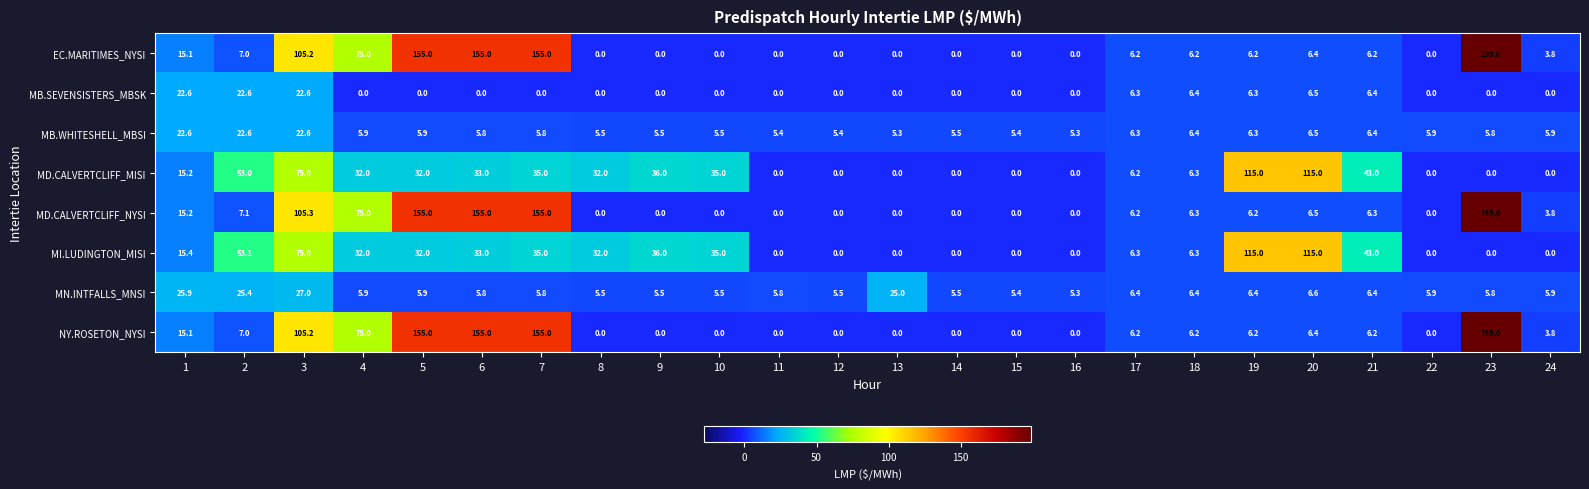

At which category does the chart reach its peak across all series?

23